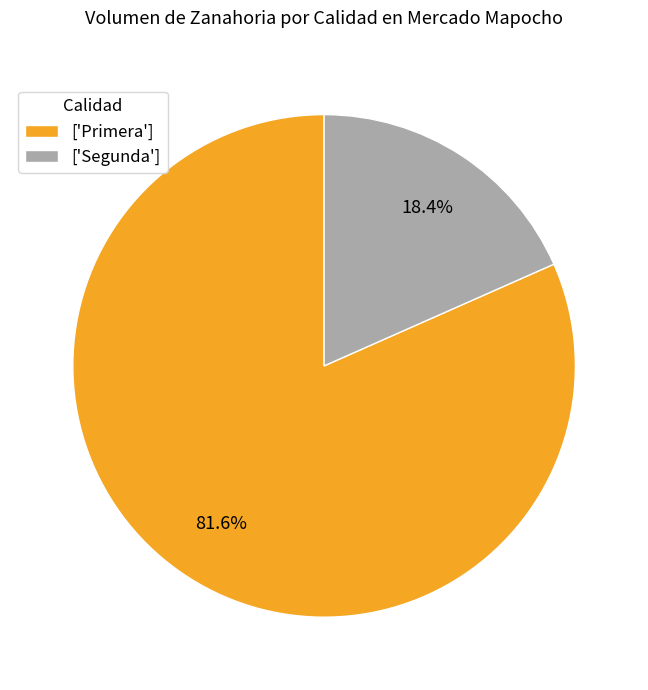

Count the number of slices in the pie.

2